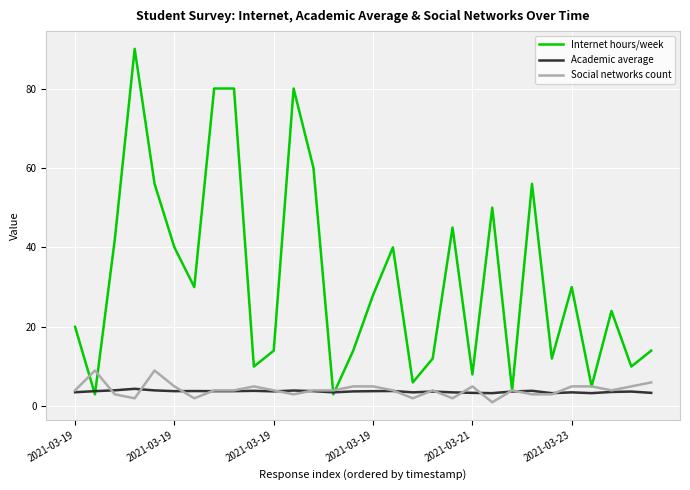

Which series has the largest total across all categories?

Internet hours/week